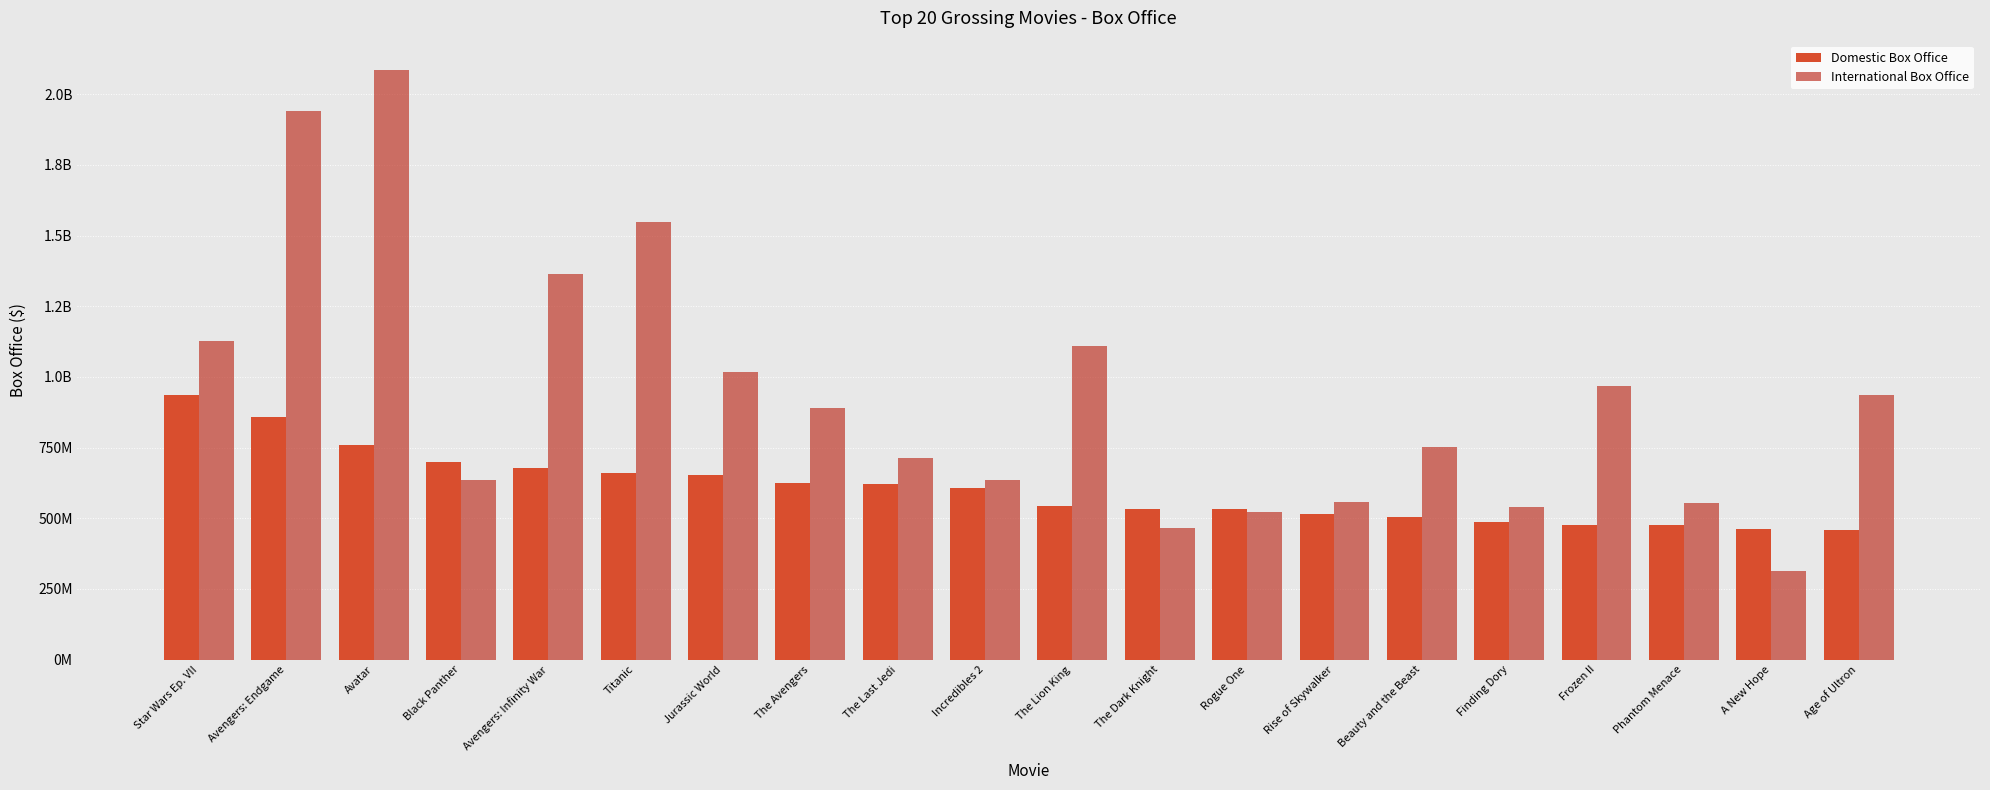

At which category is the sum across all series the highest?

Avatar